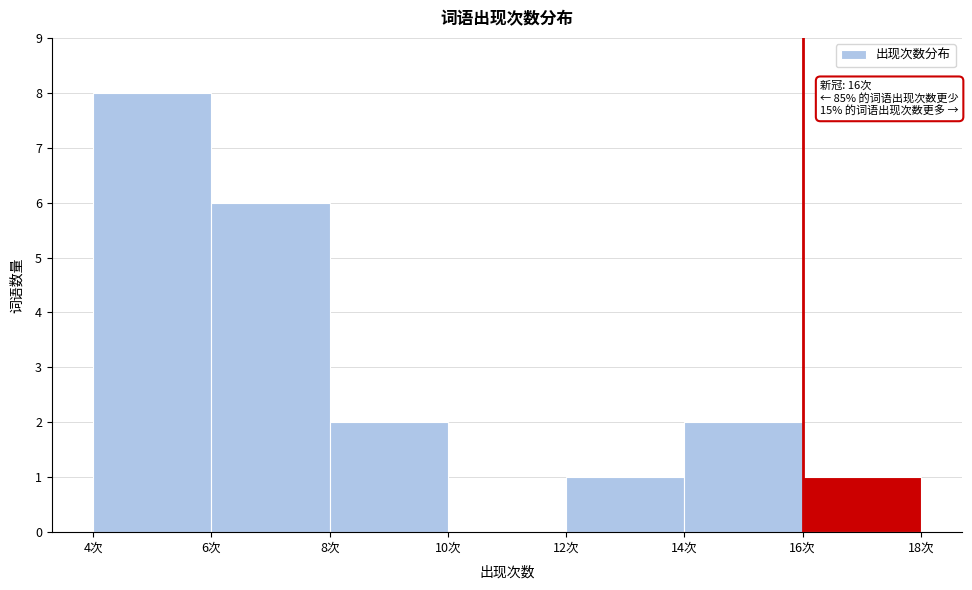

Which range on the x-axis has the tallest bar?

4 to 6